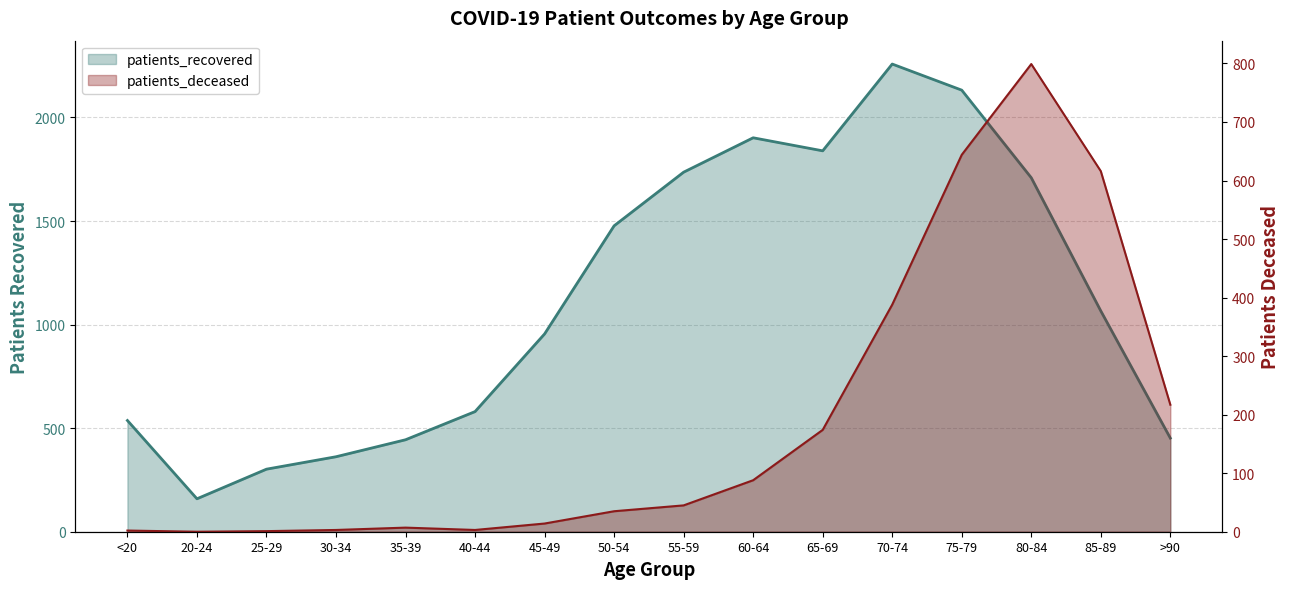

What position from the left is 60-64?

10